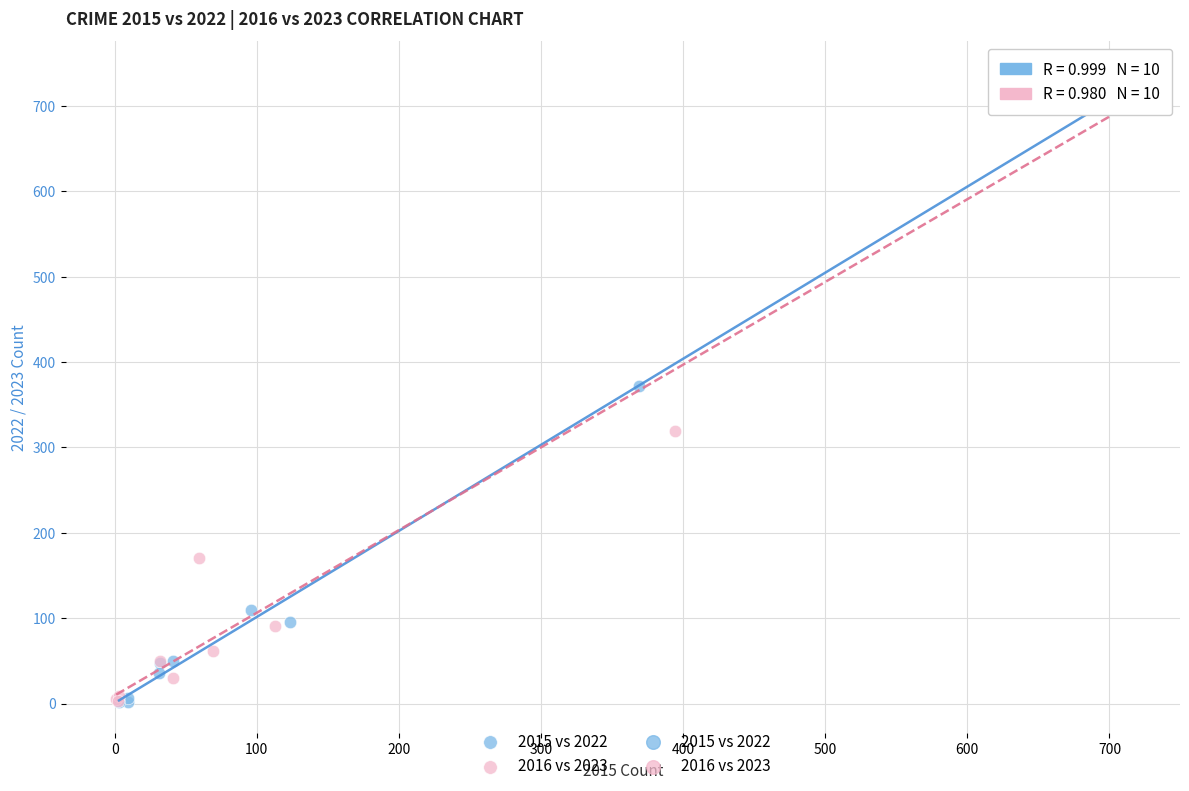

Which series has the largest Y range (max minus min)?

2016 vs 2023